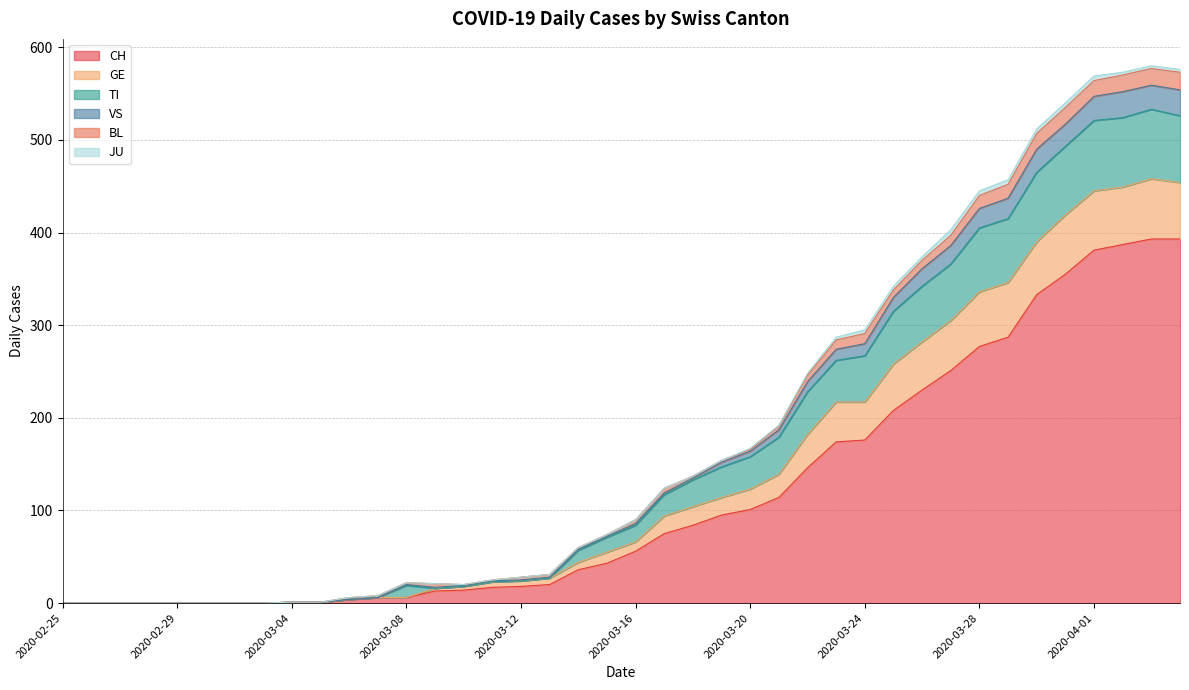

How many lines are shown in the chart?

6